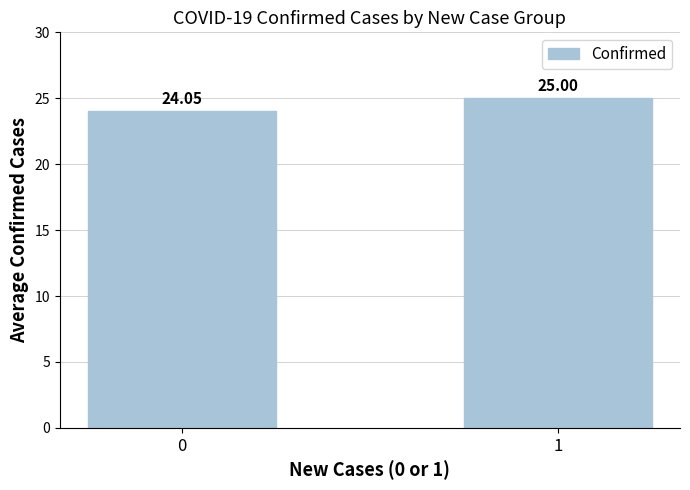

What is the difference between the maximum and minimum values?

0.9